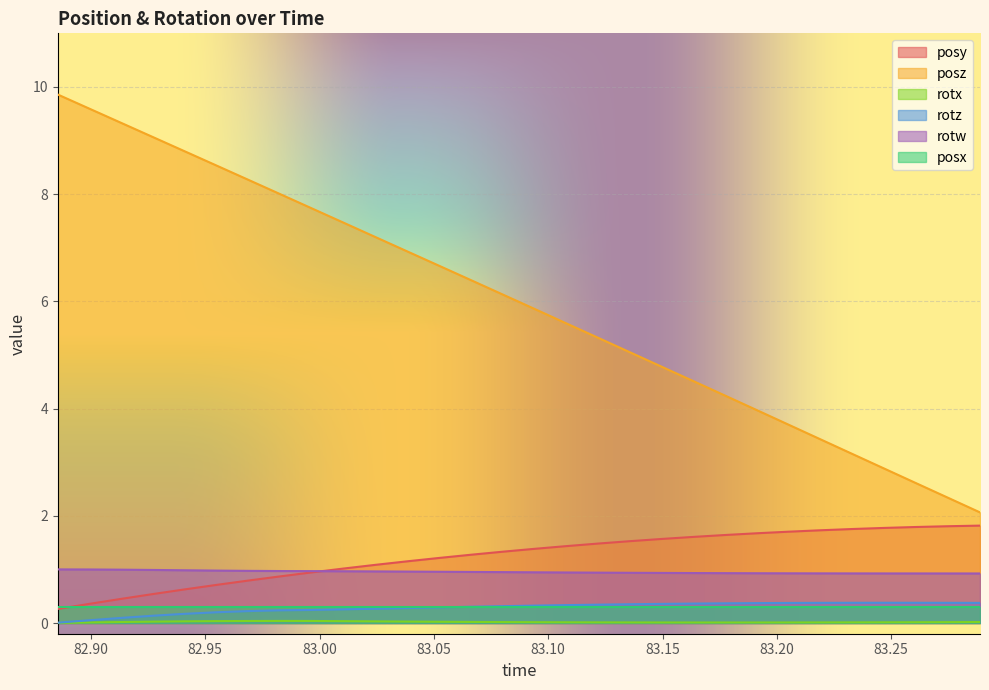

True or false: rotw and rotz cross at least once.

False